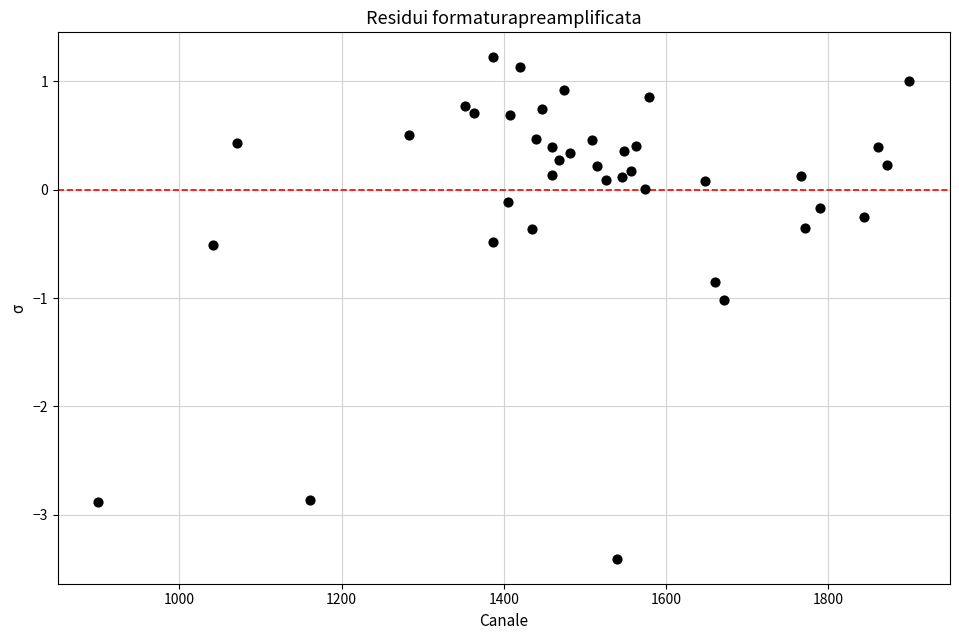

What is the range of X values (max minus min)?

1000.0